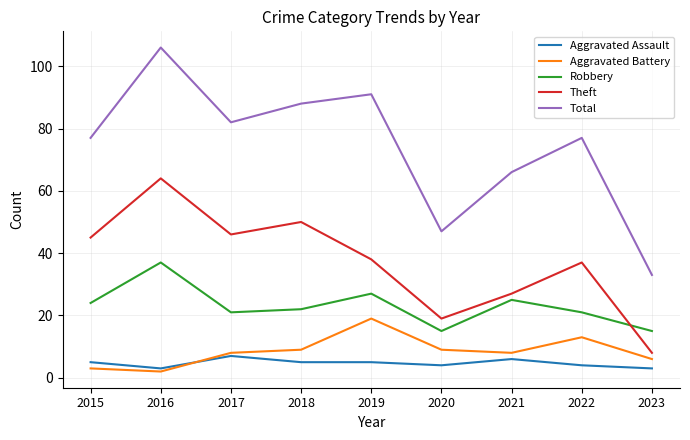

Which label corresponds to the largest value in the chart?

2016